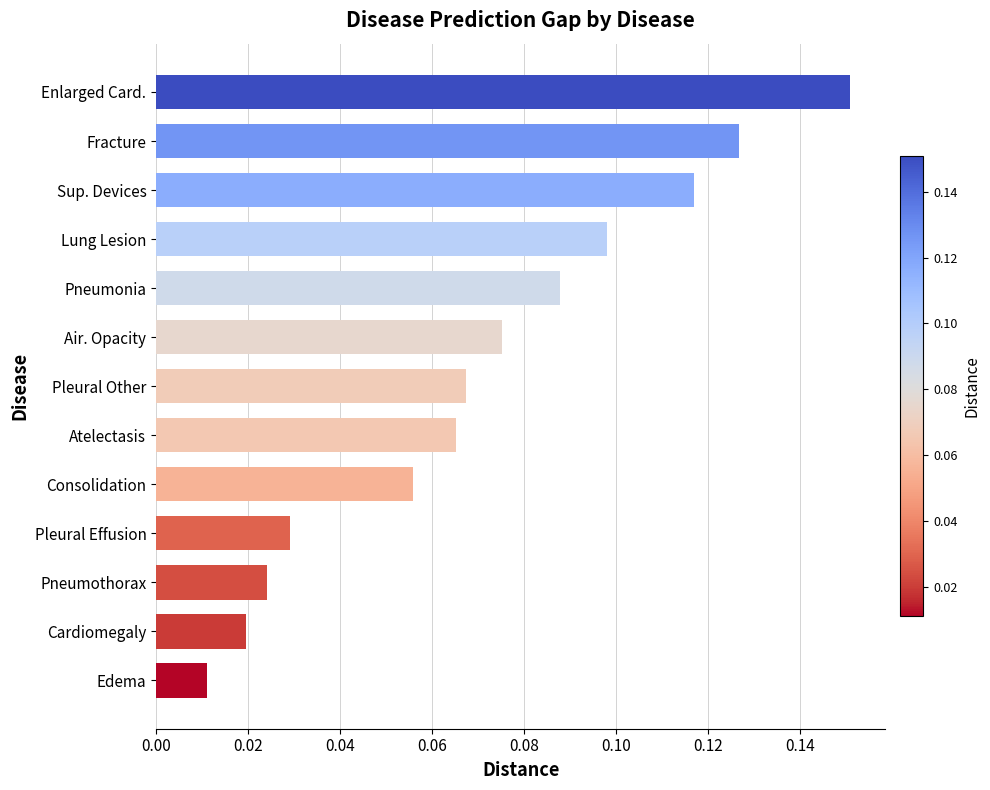

At which label is the value closest to 0?

Edema